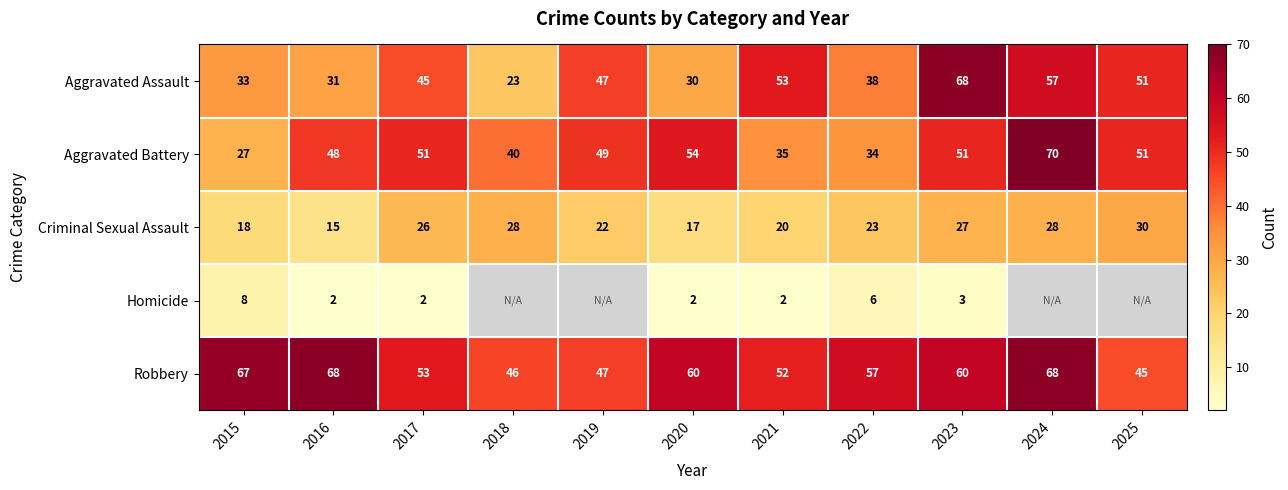

Is the value of Aggravated Battery at 2025 greater than the value of Criminal Sexual Assault at 2017?

Yes